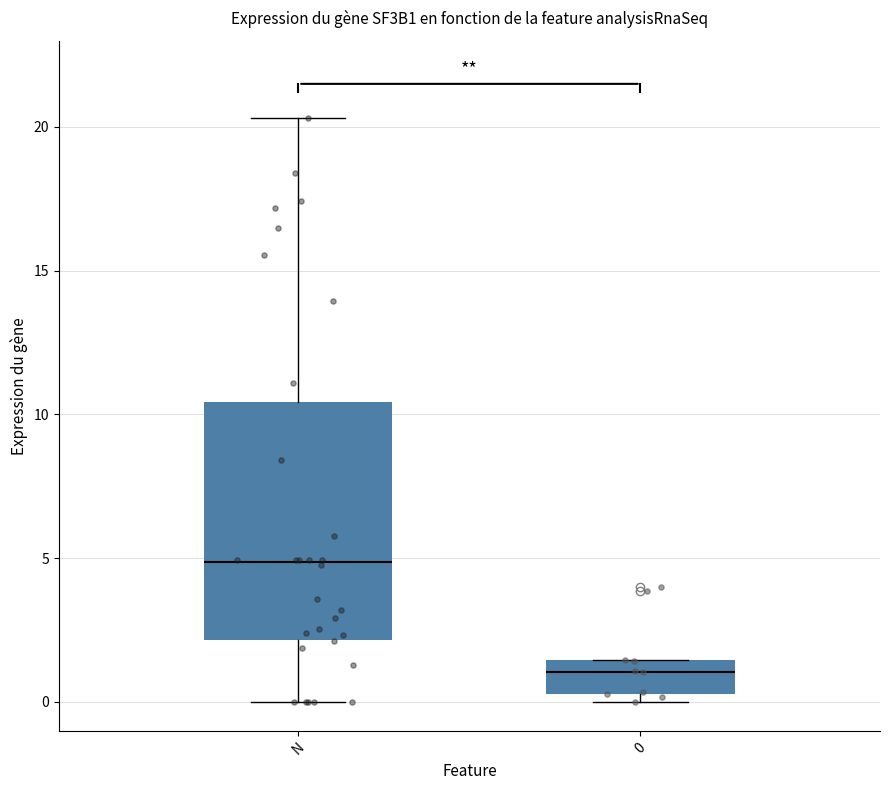

Which box's median line is the highest?

N